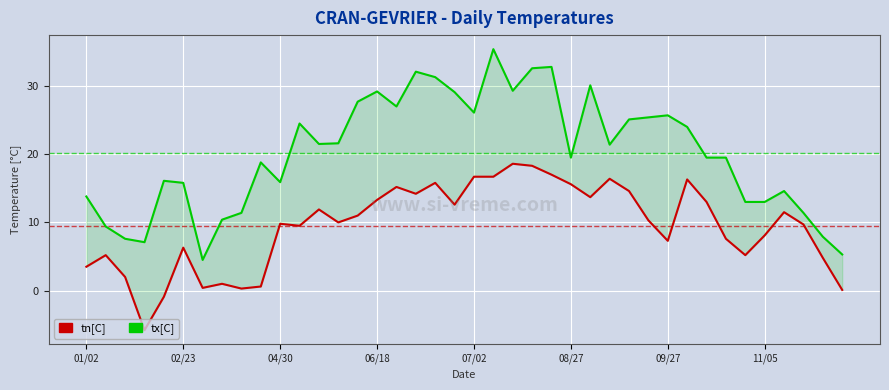

Reading left to right, what are all the values shown in this chart?

tx[C]: 13.8	9.4	7.6	7.1	16.1	15.8	4.5	10.4	11.4	18.8	15.9	24.5	21.5	21.6	27.7	29.2	27.0	32.1	31.3	29.1	26.1	35.4	29.3	32.6	32.8	19.5	30.1	21.4	25.1	25.4	25.7	24.0	19.5	19.5	13.0	13.0	14.6	11.4	7.9	5.3
tn[C]: 3.5	5.2	2.0	-5.8	-0.9	6.3	0.4	1.0	0.3	0.6	9.8	9.5	11.9	10.0	11.0	13.3	15.2	14.2	15.8	12.6	16.7	16.7	18.6	18.3	17.0	15.6	13.7	16.4	14.6	10.3	7.3	16.3	13.0	7.6	5.2	8.1	11.5	9.7	4.8	0.1